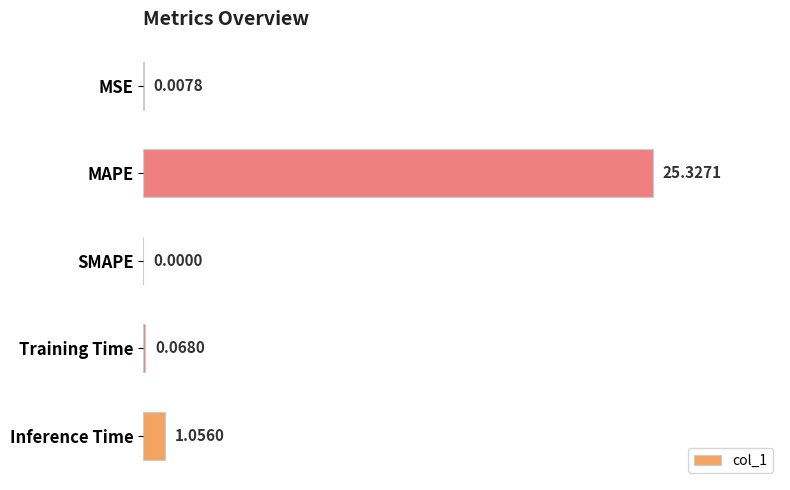

Which label corresponds to the largest value in the chart?

MAPE